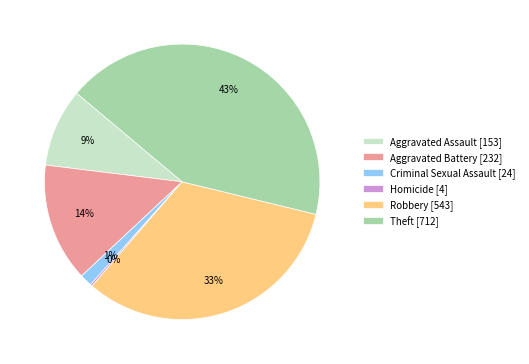

To the nearest percent, what is the combined percentage of Theft and Criminal Sexual Assault?

44%